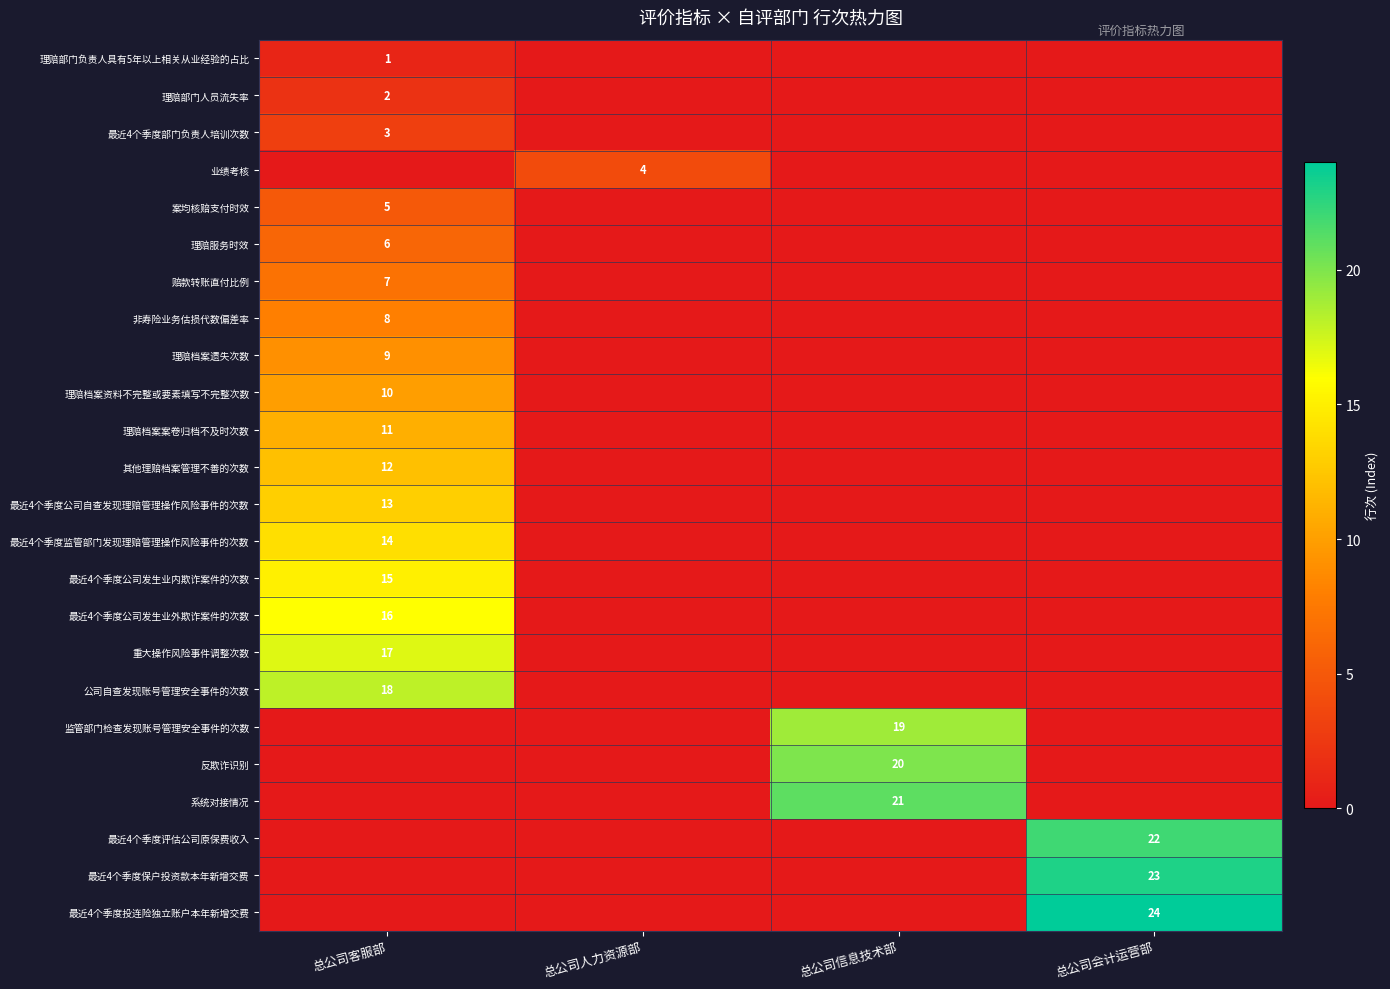

What is the total value across all series at 总公司会计运营部?

69